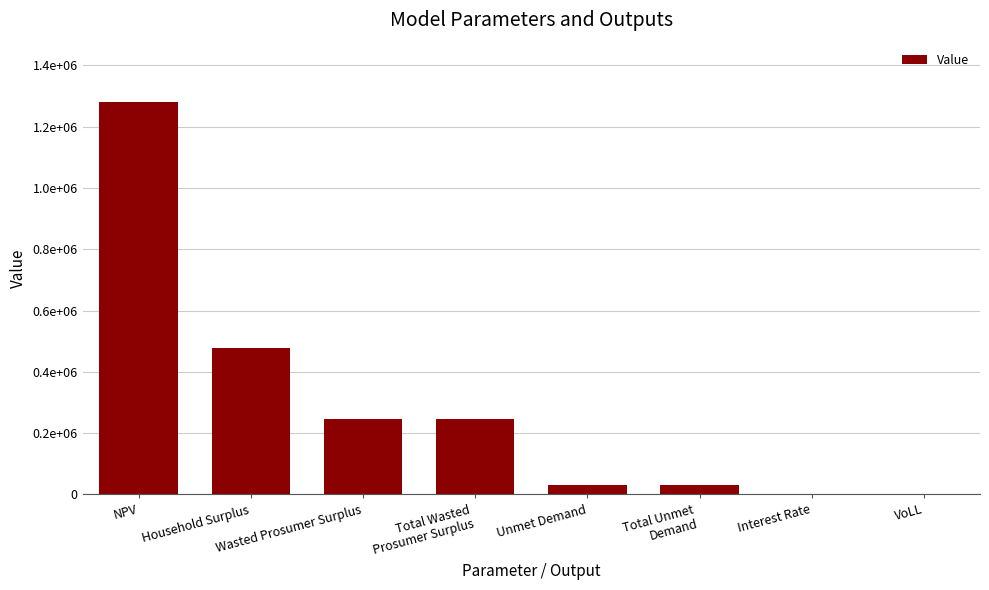

The chart shows a value of 19868.3 at Unmet Demand. True or false?

False